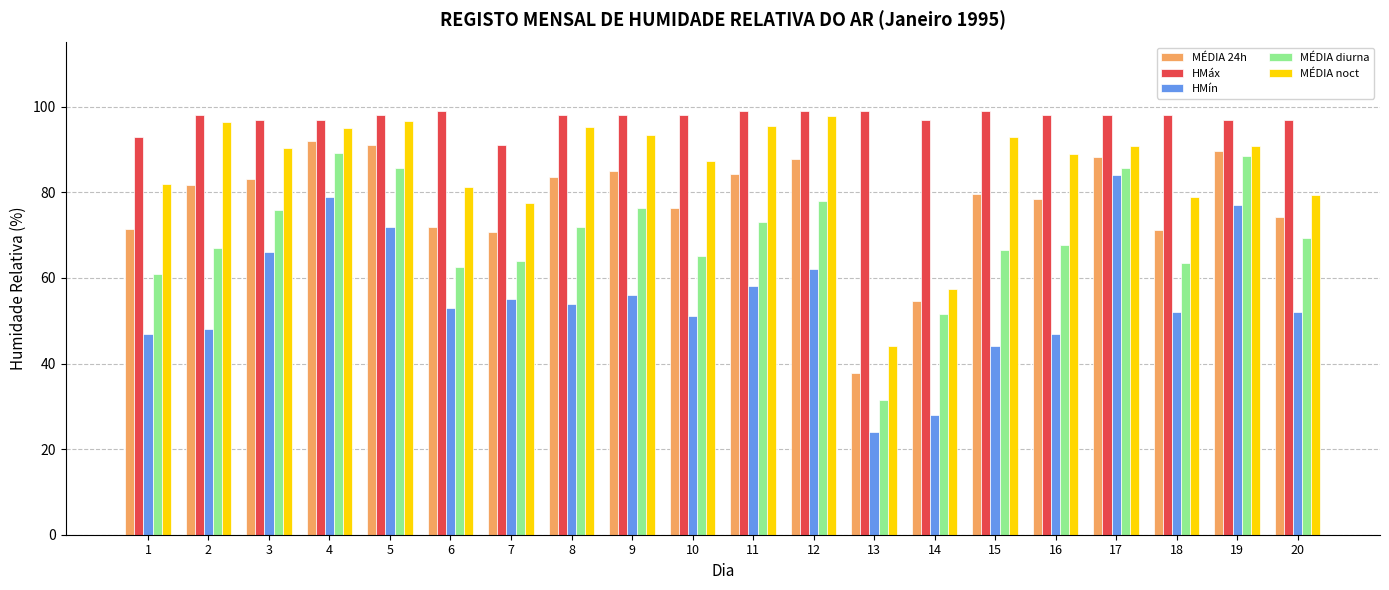

Rank the series at 16 from lowest to highest value.

HMín, MÉDIA diurna, MÉDIA 24h, MÉDIA noct, HMáx